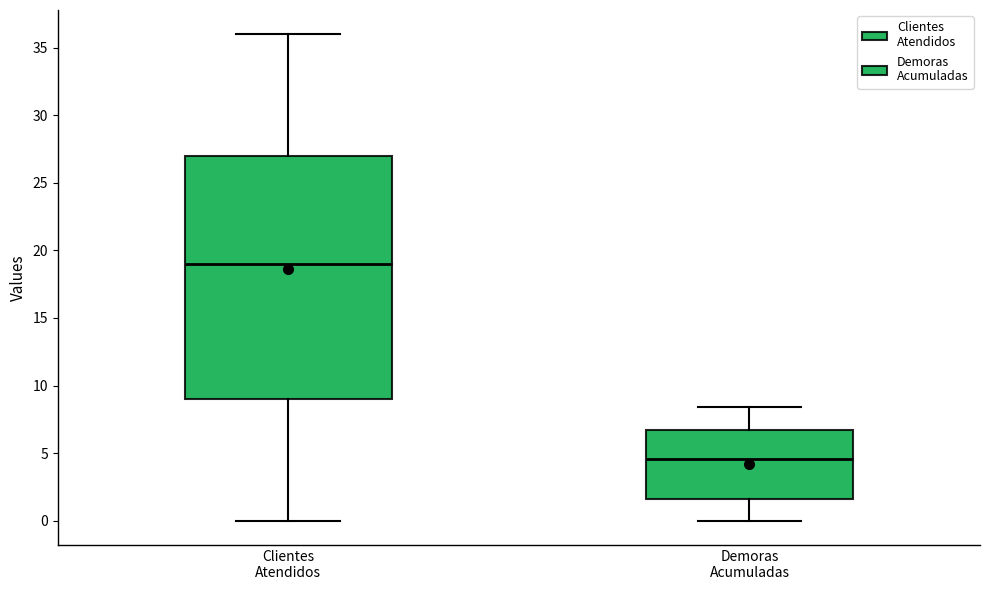

Where is the lower edge of the box for Clientes Atendidos on the y-axis? The values are not printed on the chart, so give them approximately, as read against the axis.

9.0